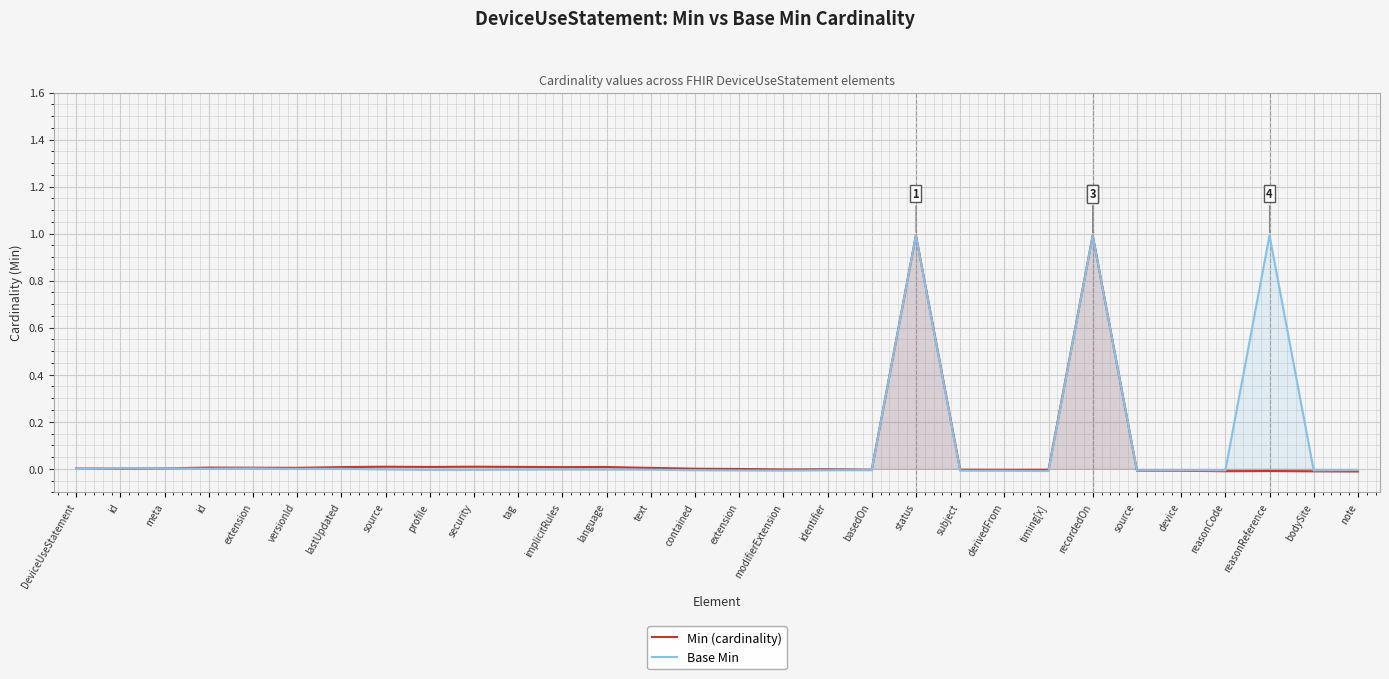

Rank the series at identifier from lowest to highest value.

Base Min, Min (cardinality)